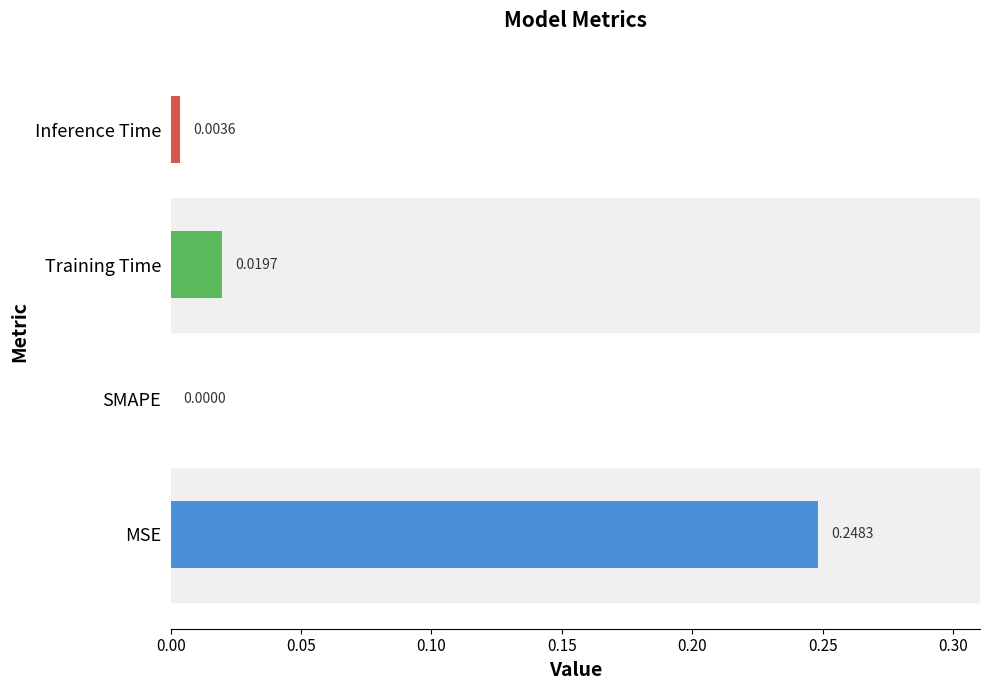

Where is the data nearest to the value 0?

SMAPE